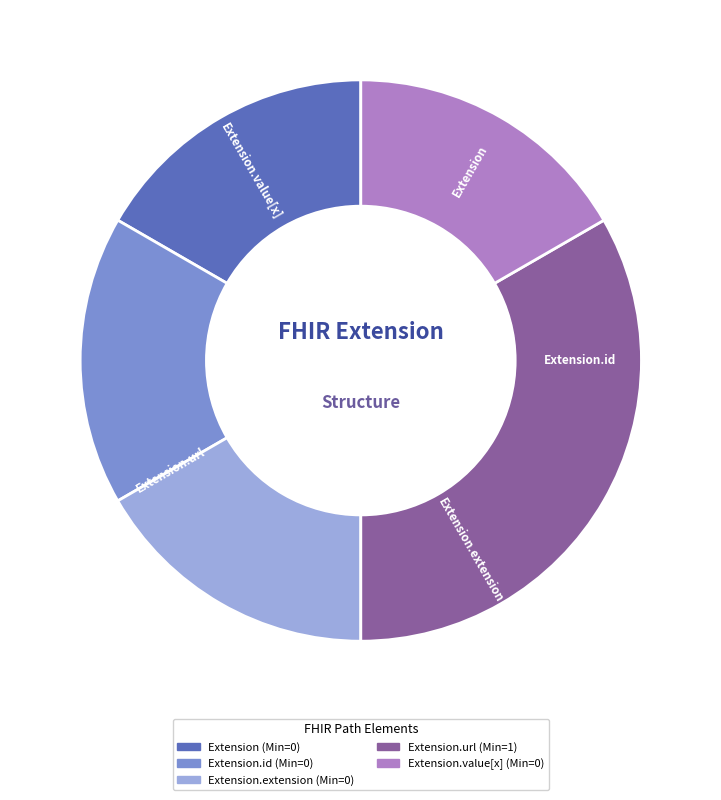

Is there any slice that represents more than half of the pie?

No